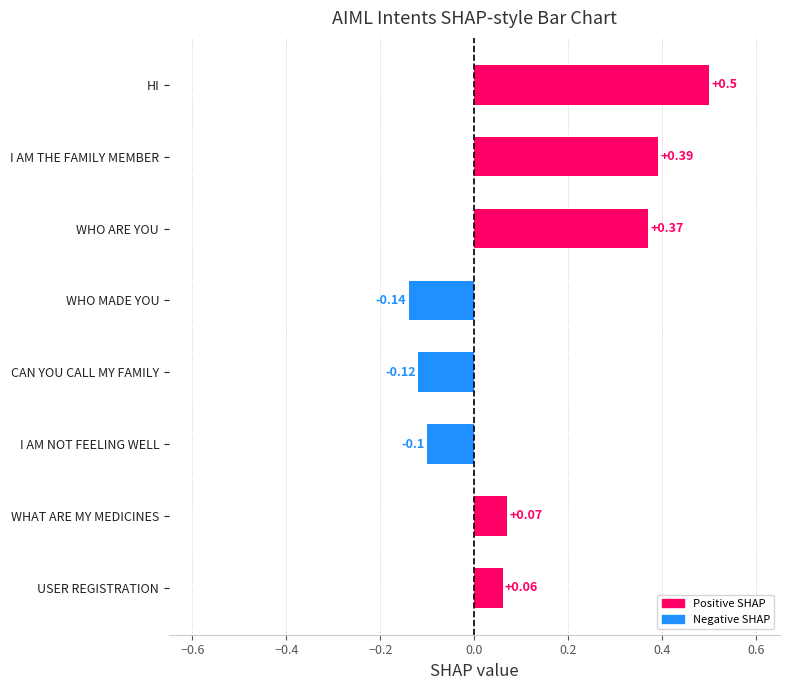

Which category has the highest value across all series?

HI